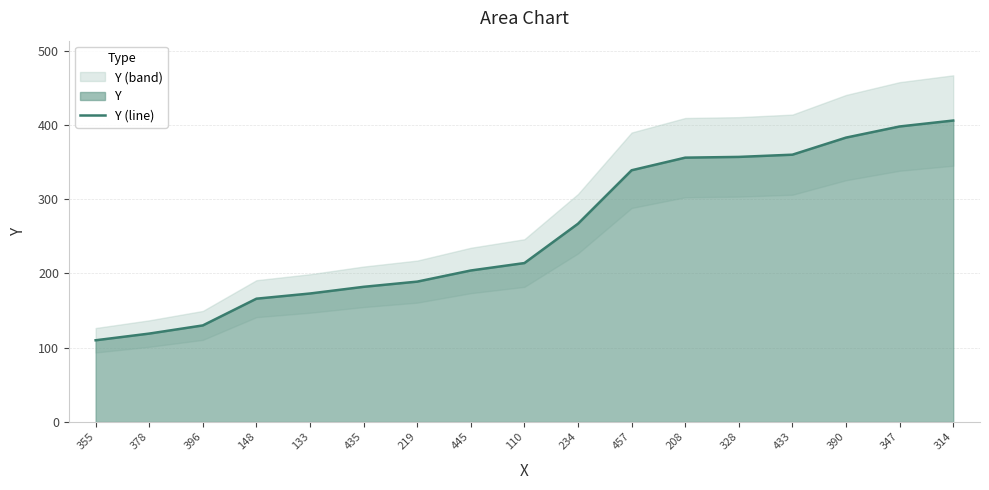

The value at 328 is 357. True or false?

True